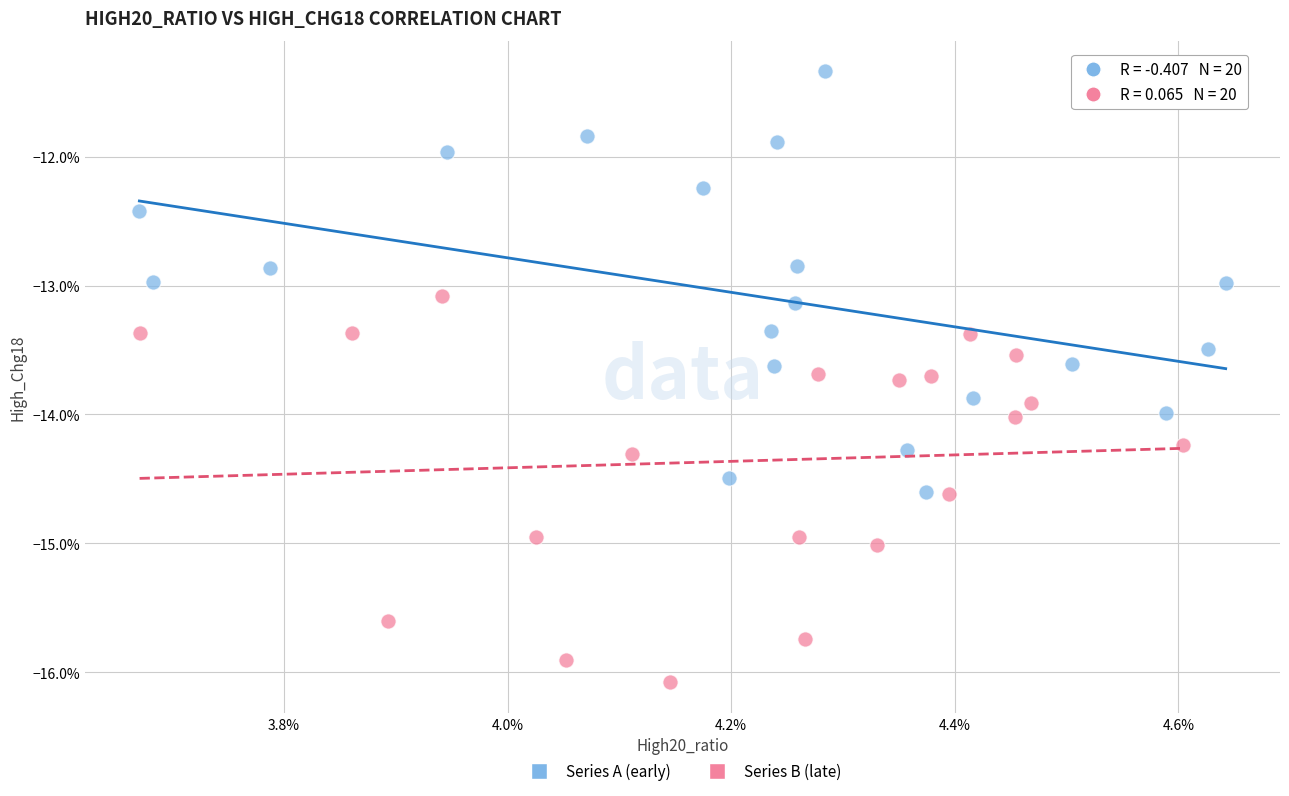

What are all the series names shown in the legend?

Series A (early), Series B (late)